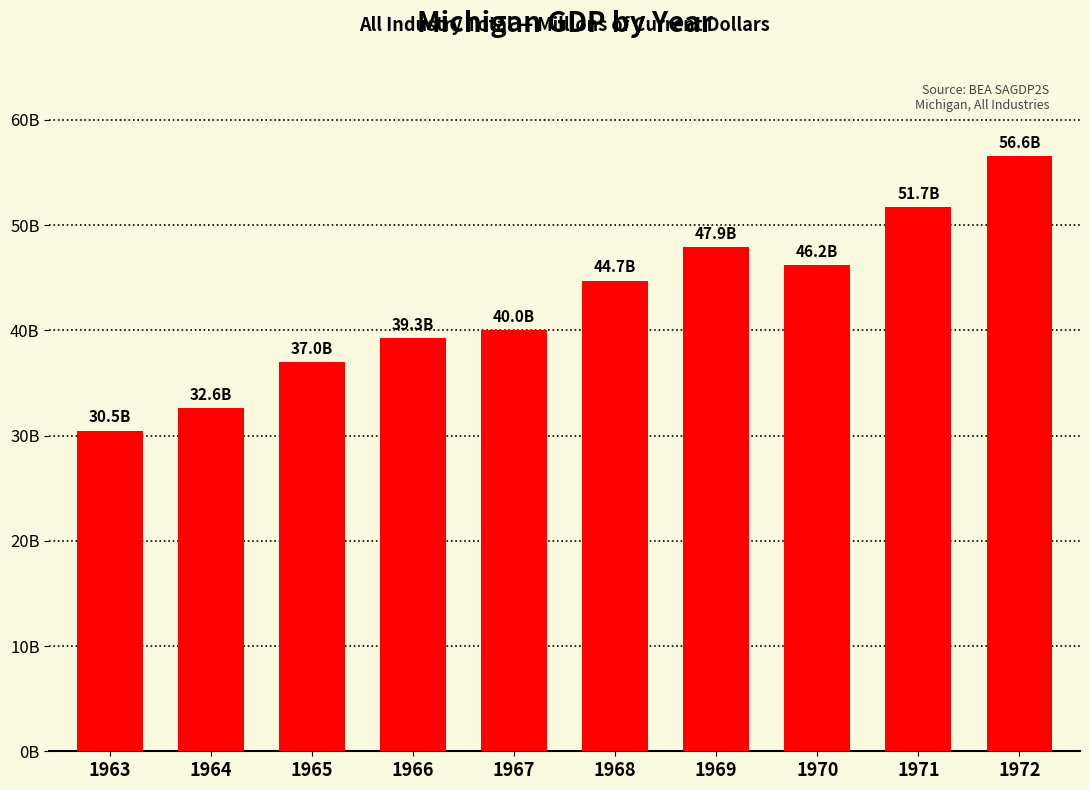

What is the difference between the second highest and minimum values?

21237.8